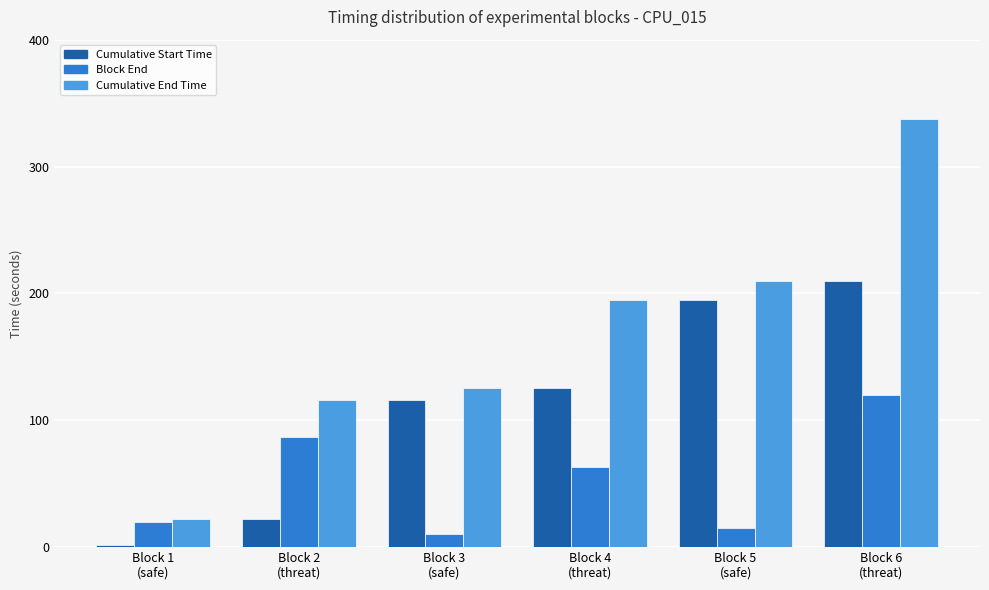

Which series has the largest range (max minus min)?

Cumulative End Time